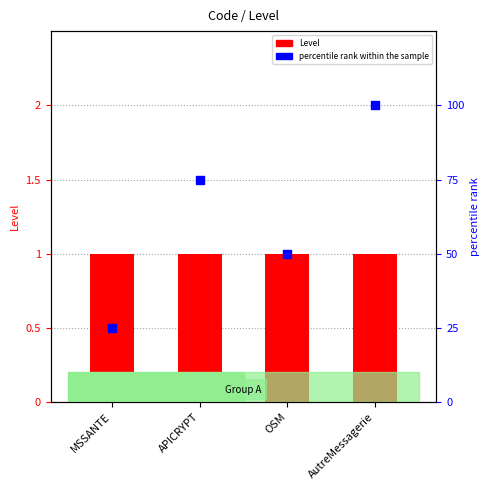

Which series has the largest Y range (max minus min)?

percentile rank within the sample